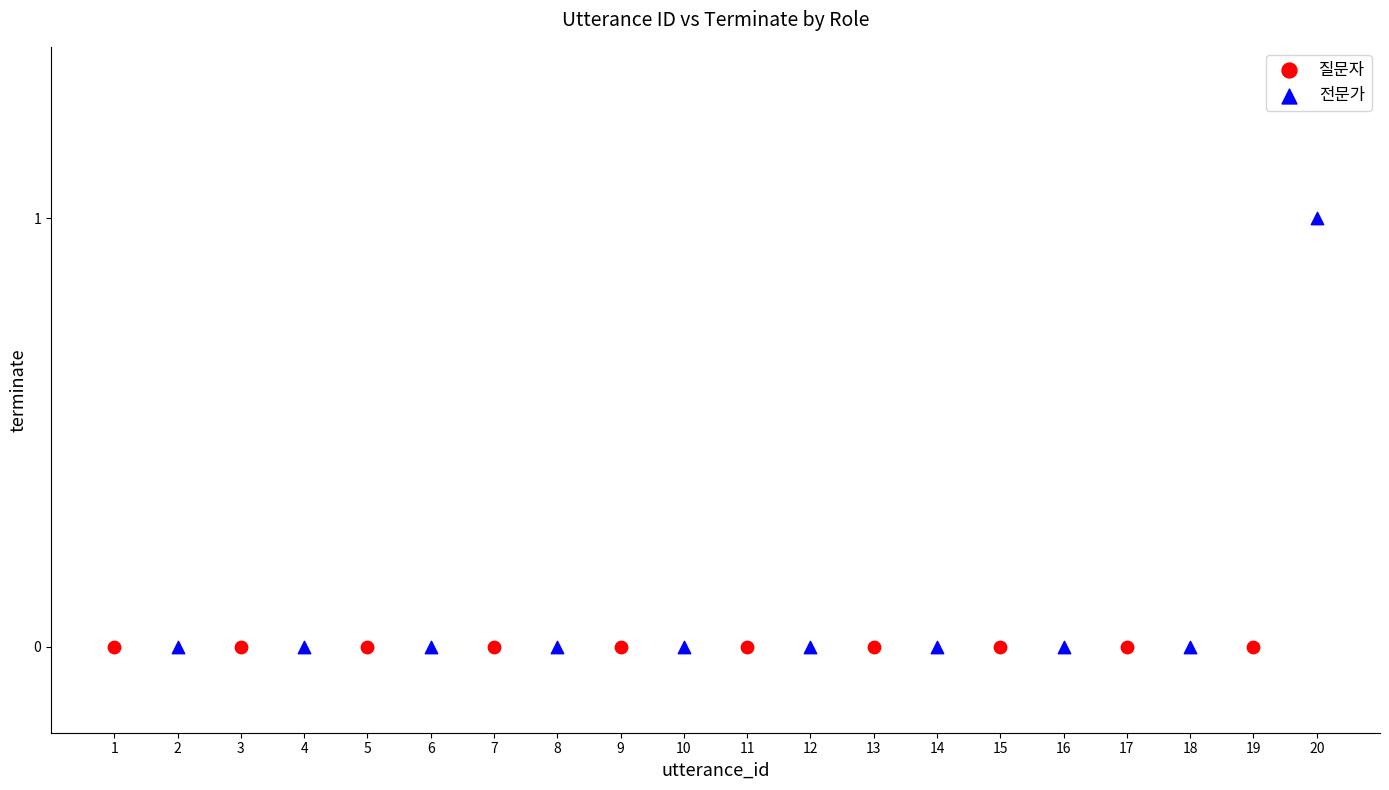

Which series reaches the maximum Y coordinate?

전문가